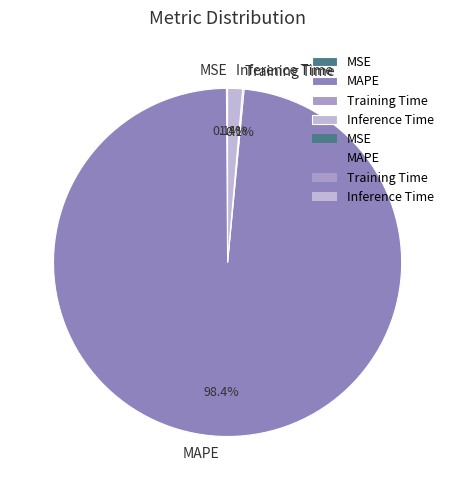

What is the largest slice in the pie chart?

MAPE